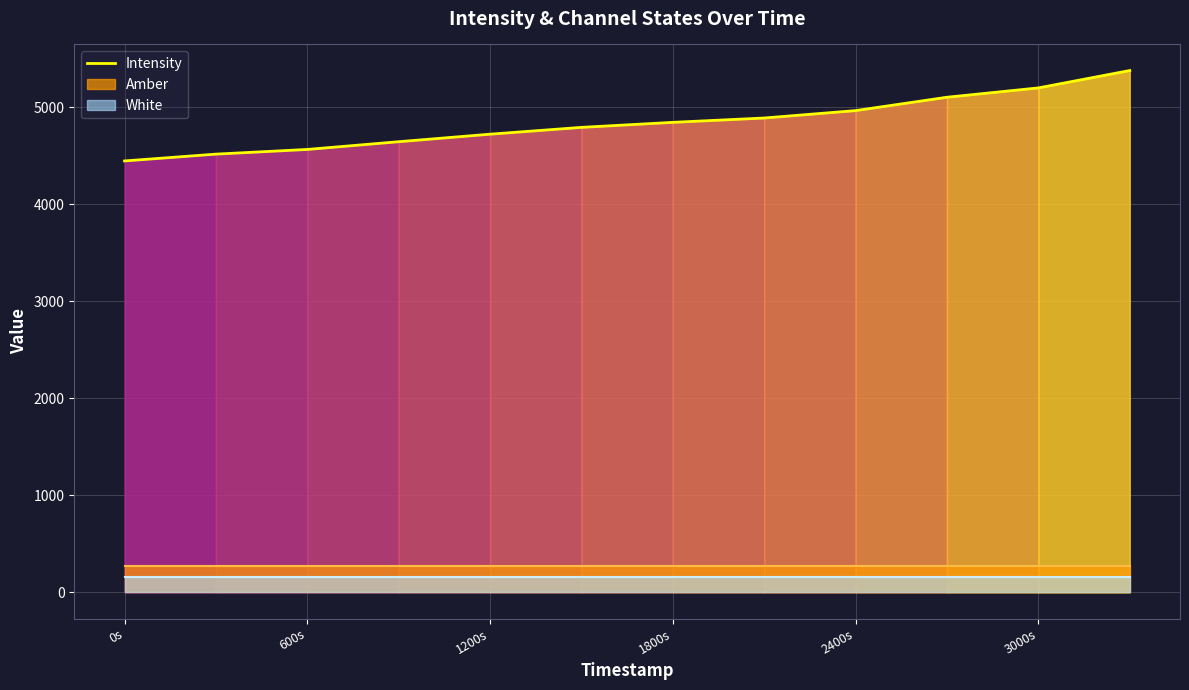

What is the highest value of the Intensity series?

5380.7